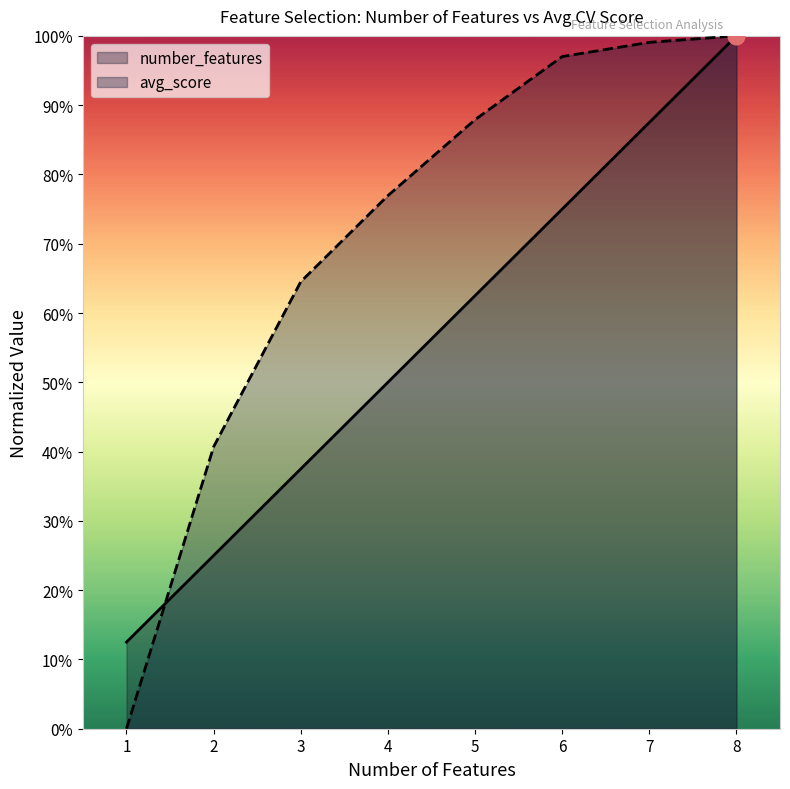

What is the maximum value for avg_score?

1.0